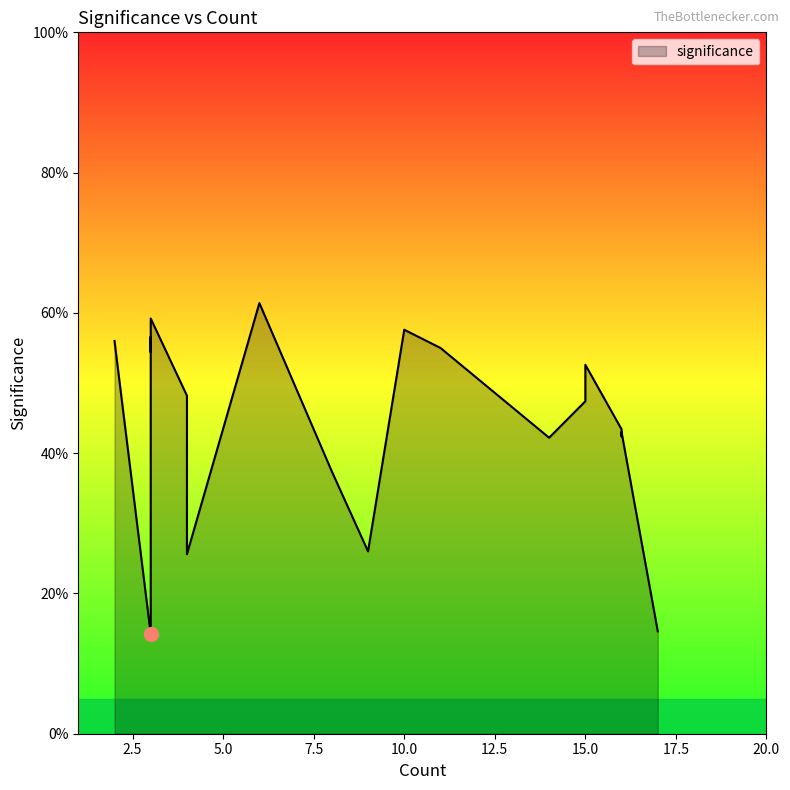

How many points are higher than both their immediate neighbors (excluding endpoints)?

5